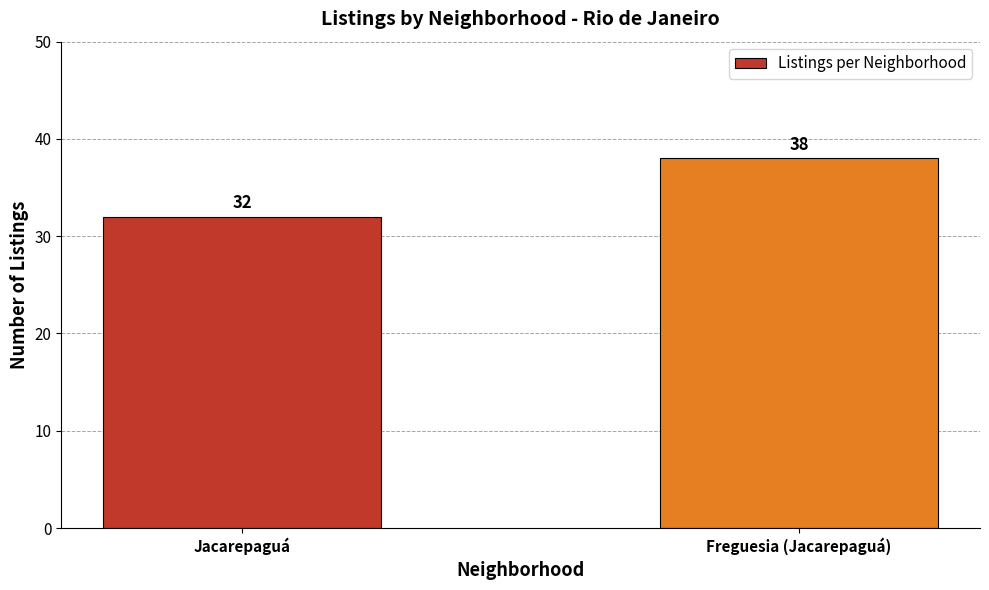

The chart shows a value of 38 at Freguesia (Jacarepaguá). True or false?

True